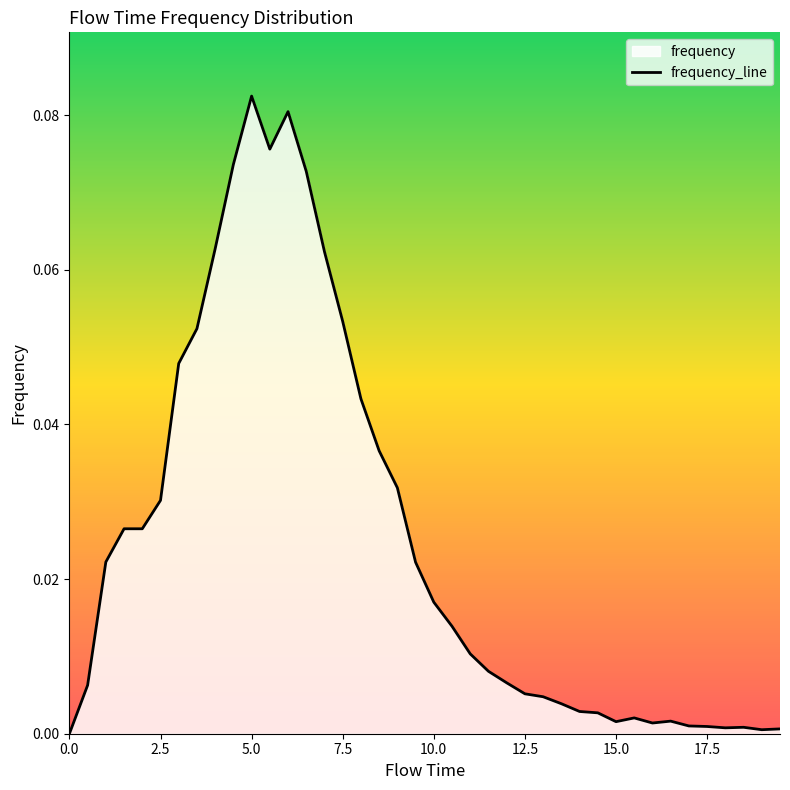

The chart shows a value of 0.0 at 8.0. True or false?

True